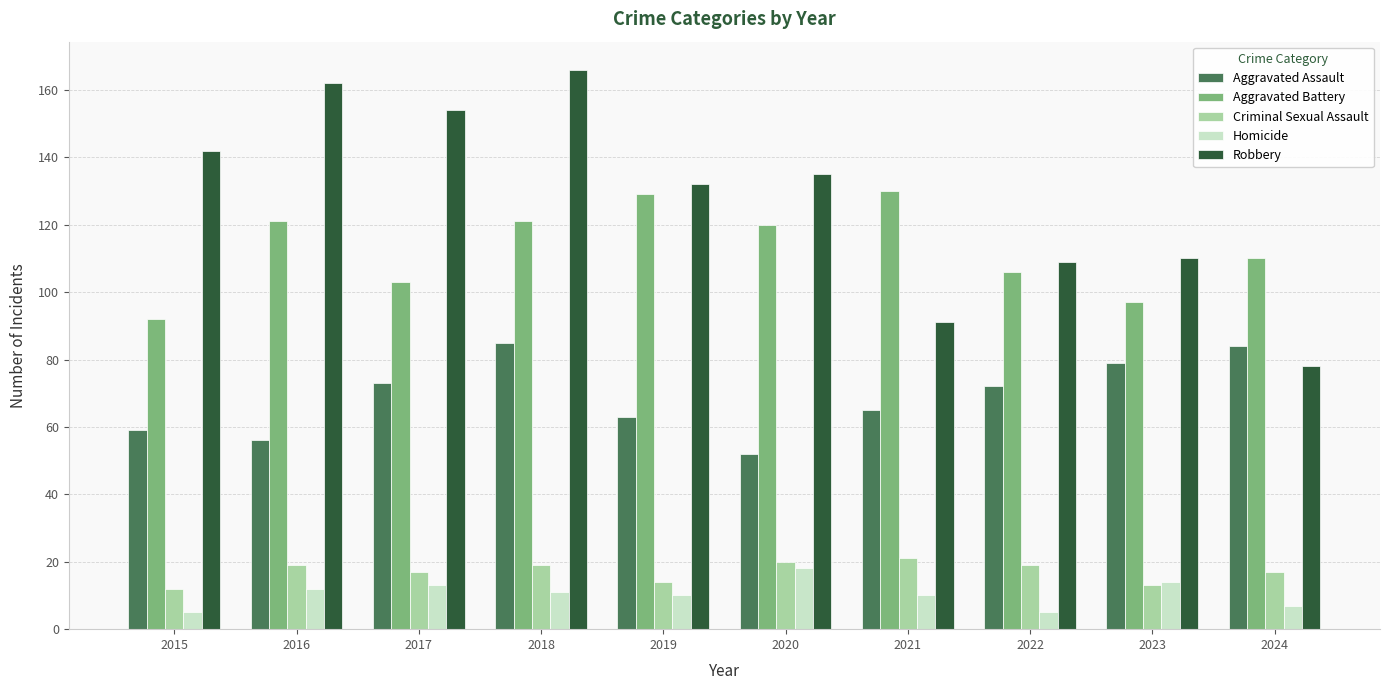

What is the spread (max minus min) of values at 2018?

155